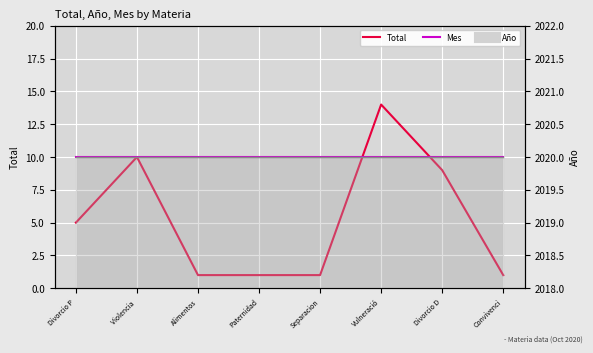

What is the greatest value displayed?

14